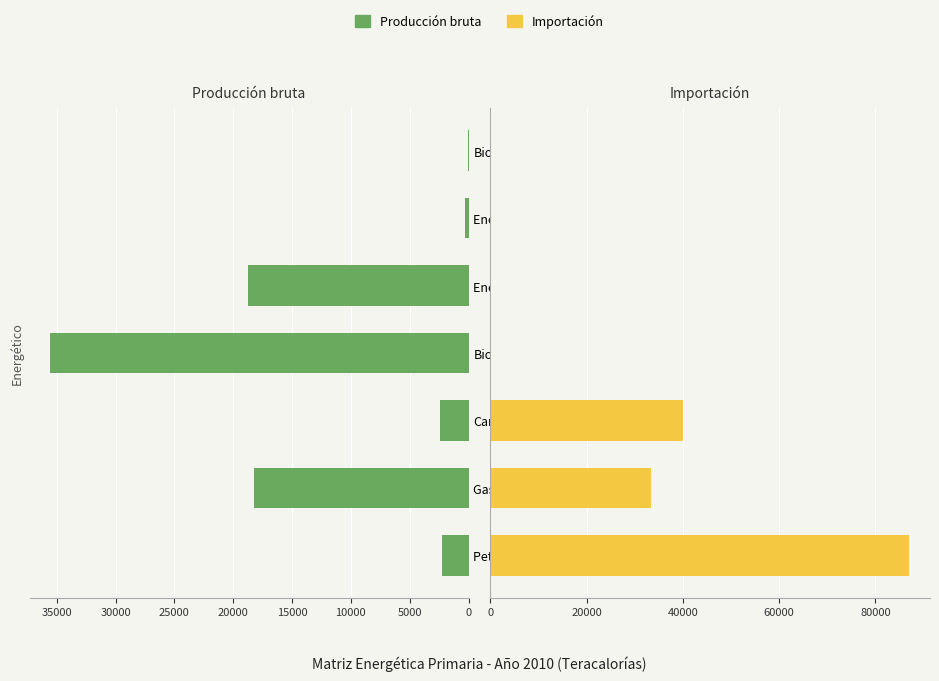

Between Carbón and Biomasa, which is larger?

Biomasa